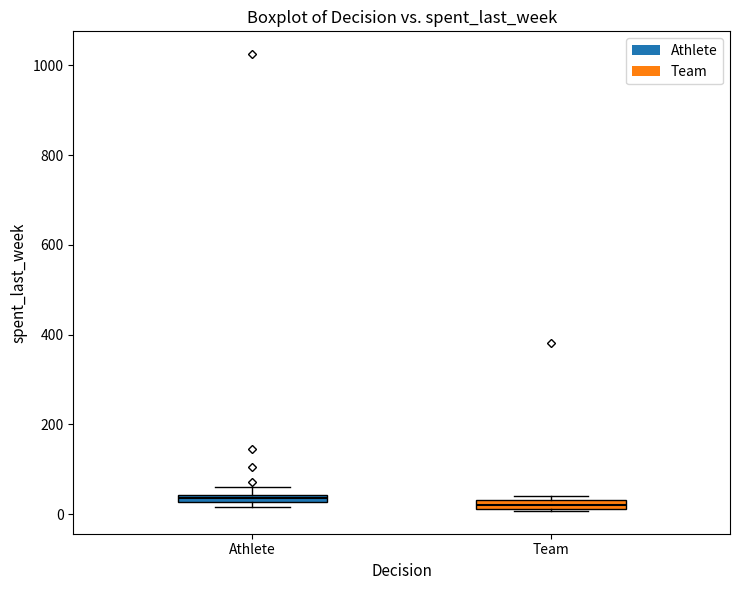

Where is the lower edge of the box for Team on the y-axis? The values are not printed on the chart, so give them approximately, as read against the axis.

20